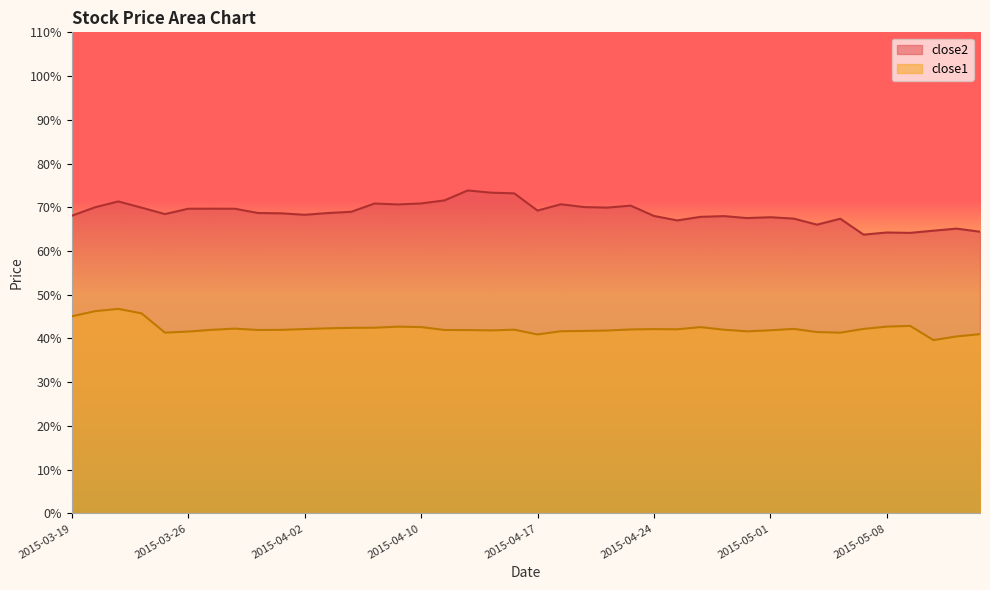

How many values in the close2 series are below 68?

14